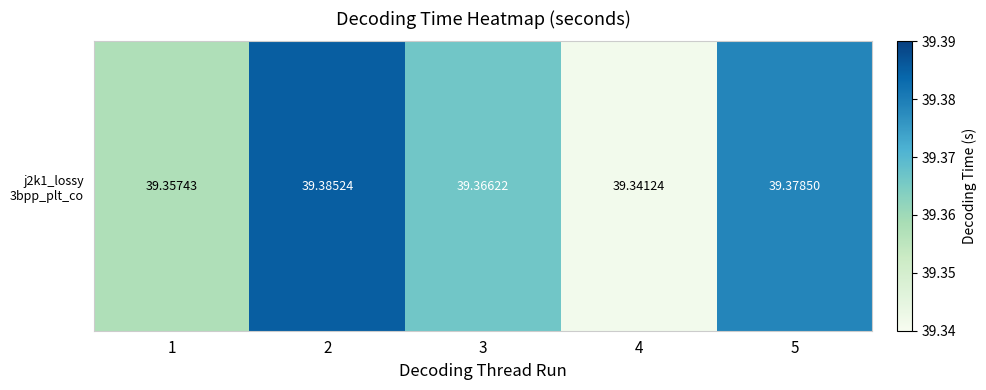

At which category does the chart reach its minimum across all series?

4